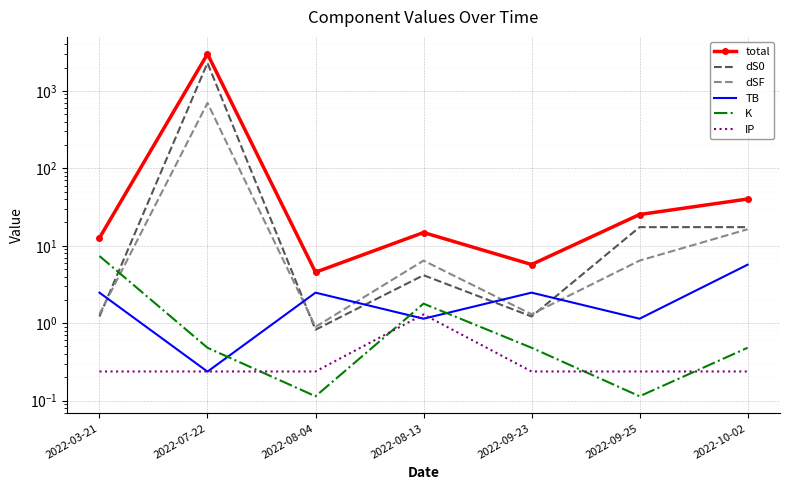

What is the label of the 6th point from the left?

2022-09-25